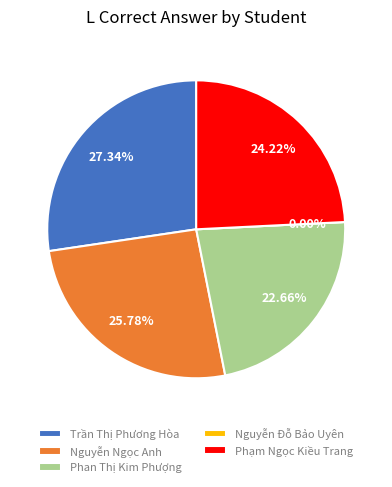

Do Phan Thị Kim Phượng and Nguyễn Đỗ Bảo Uyên together represent more than half of the pie?

No